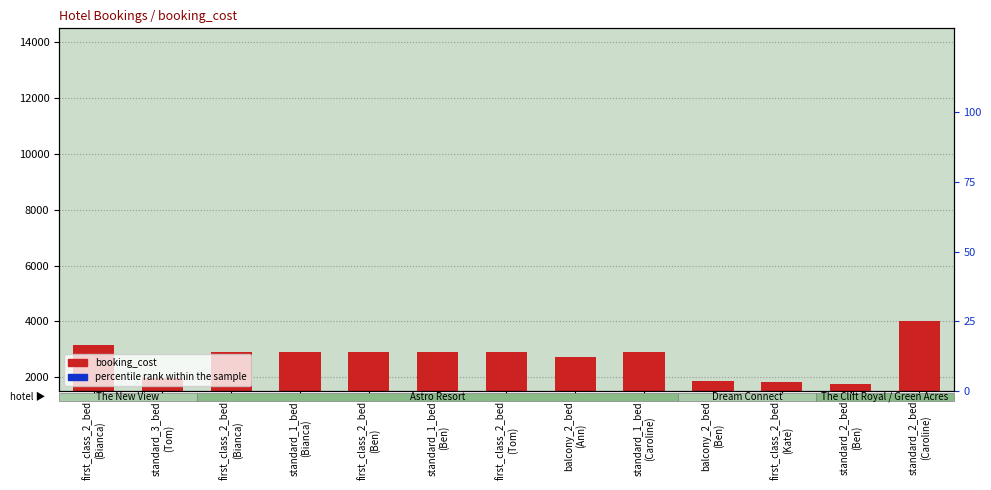

What is the maximum value for booking_cost?

4000